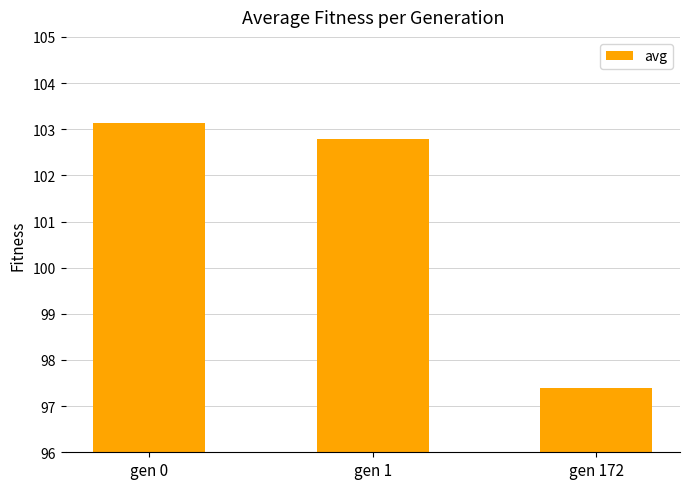

What is the maximum value shown in the chart?

103.1